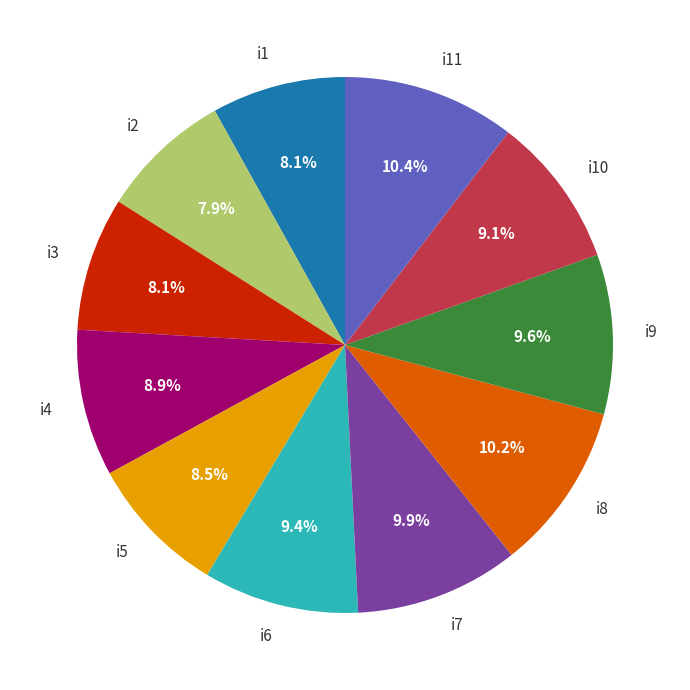

What percentage is NOT represented by i2?

92.1%